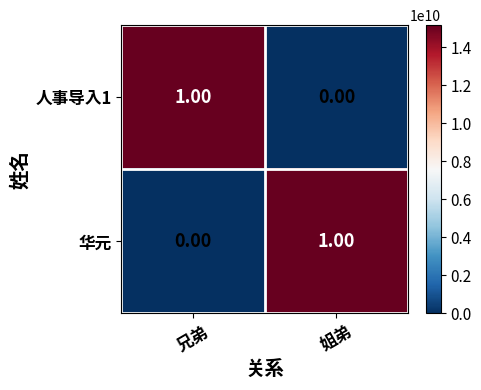

List the labels in order of 华元 value, smallest first.

兄弟, 姐弟